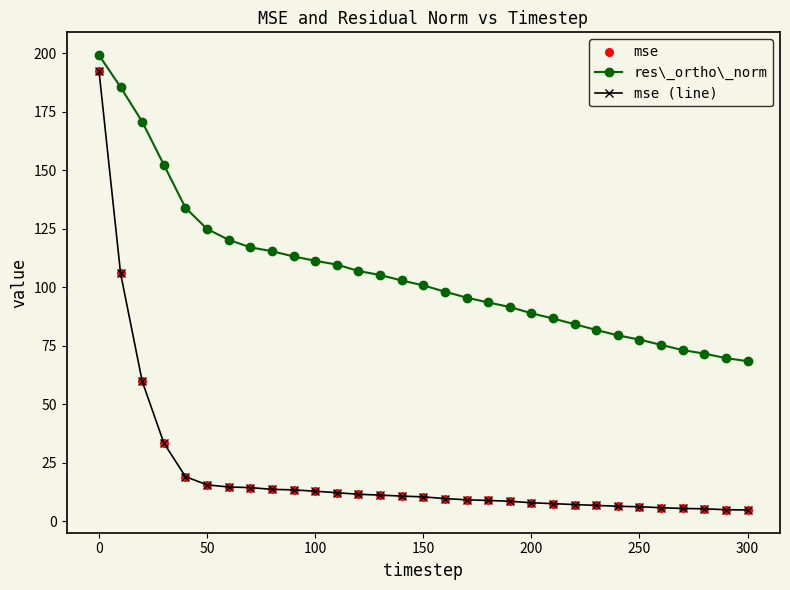

What is the smallest value displayed?

4.9